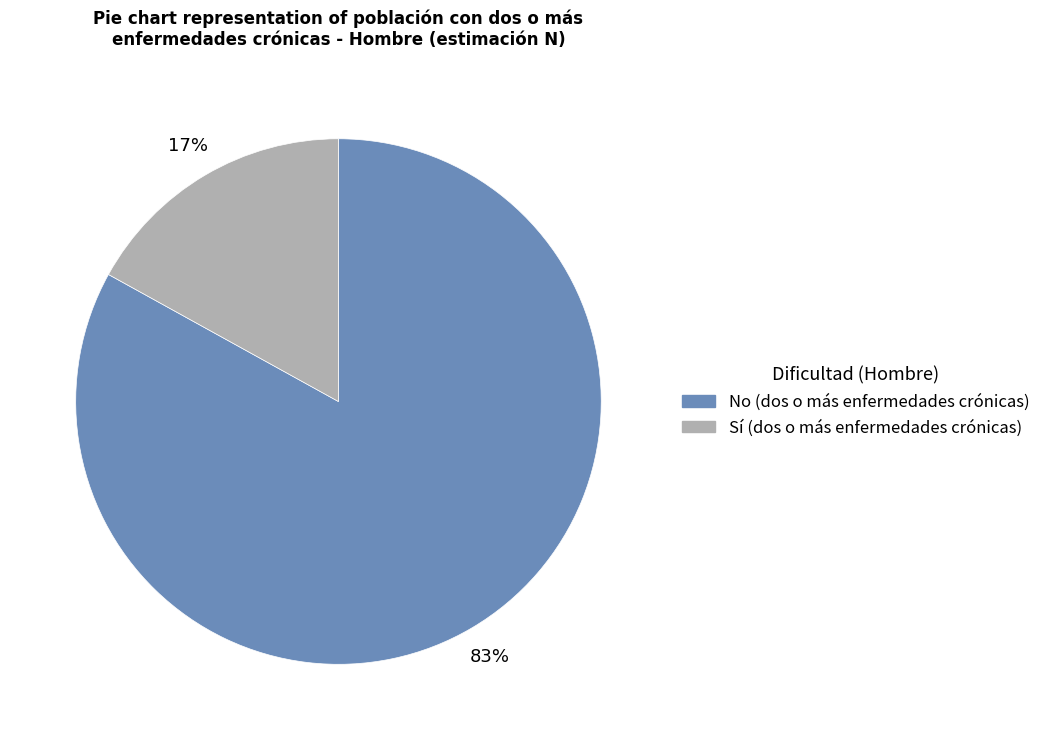

How many slices are in this pie chart?

2